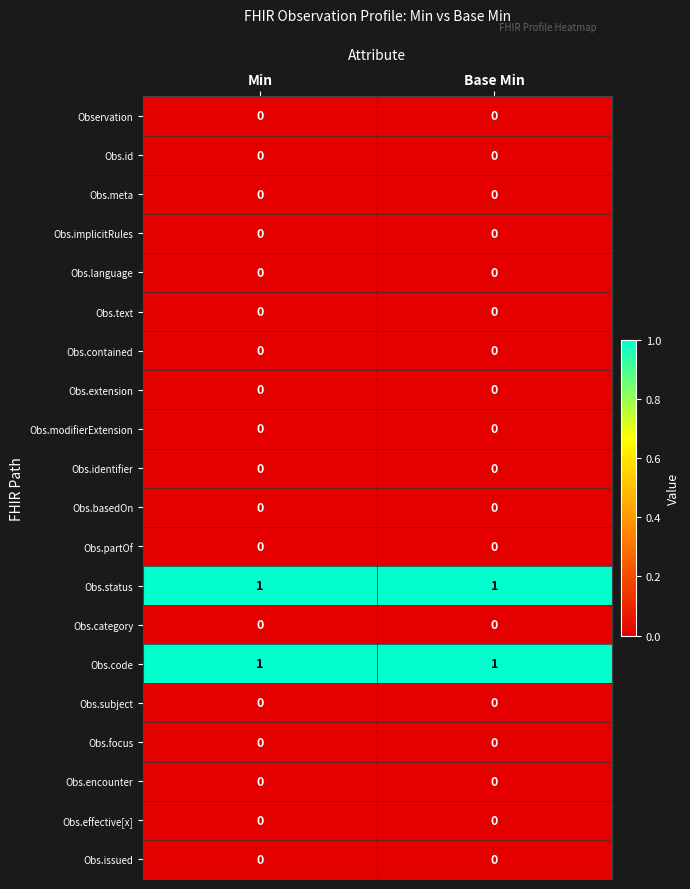

The value of Obs.implicitRules at Base Min is 0. True or false?

True